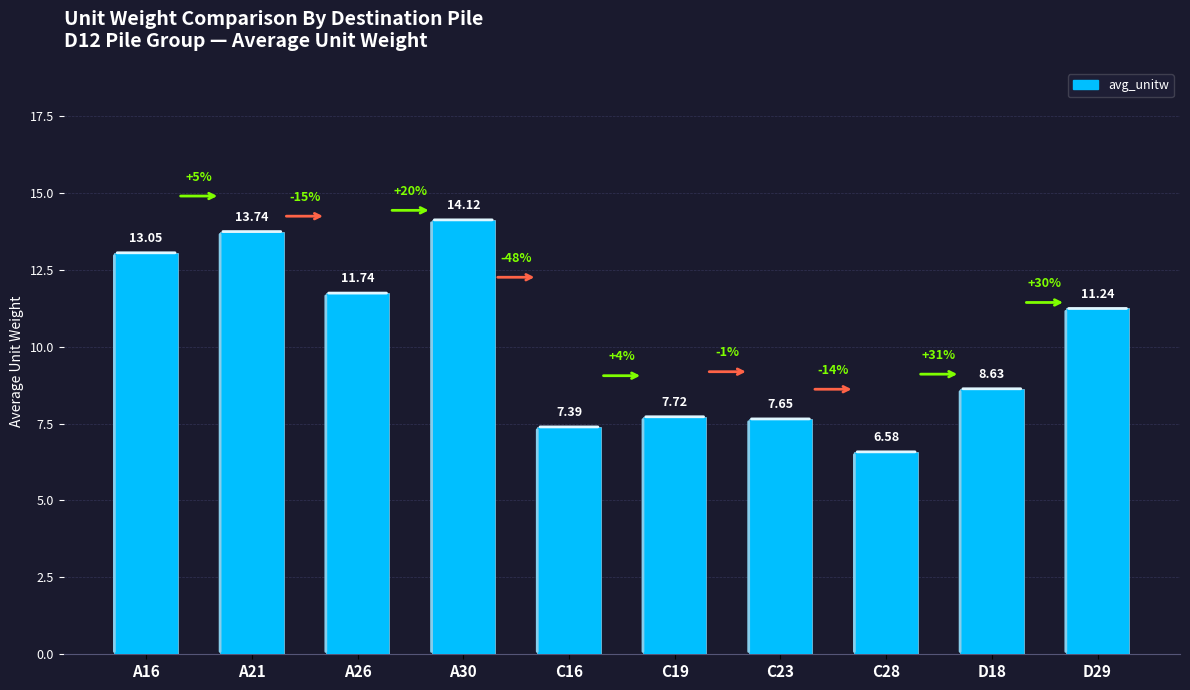

What is the average value?

10.2